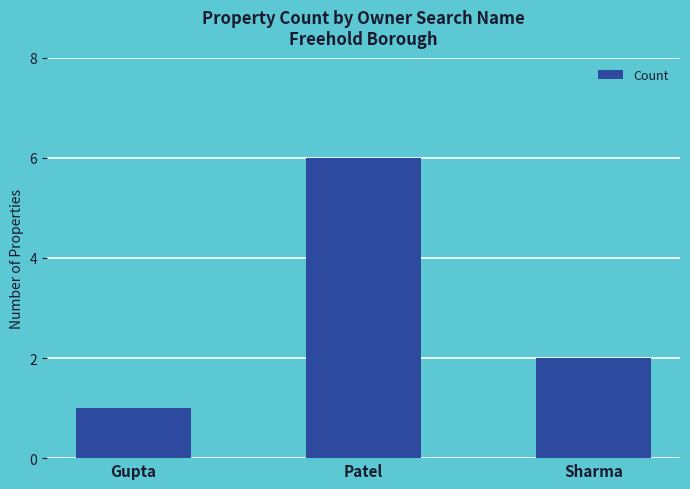

Which has a higher value, Sharma or Gupta?

Sharma